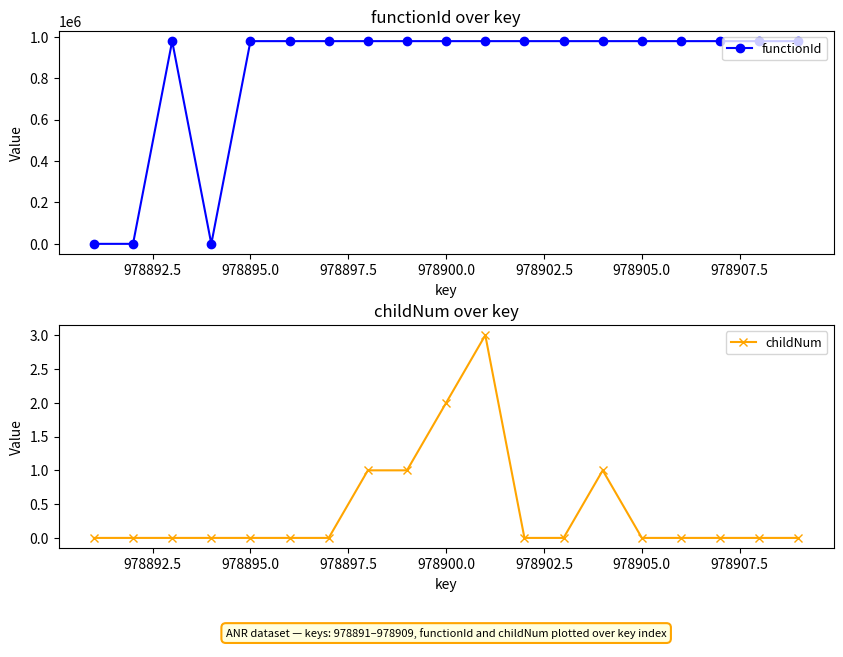

Which series has the largest range (max minus min)?

functionId